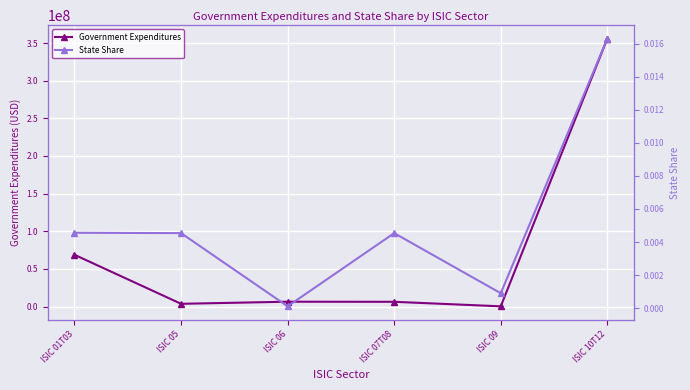

What is the maximum value shown in the chart?

355990477.5